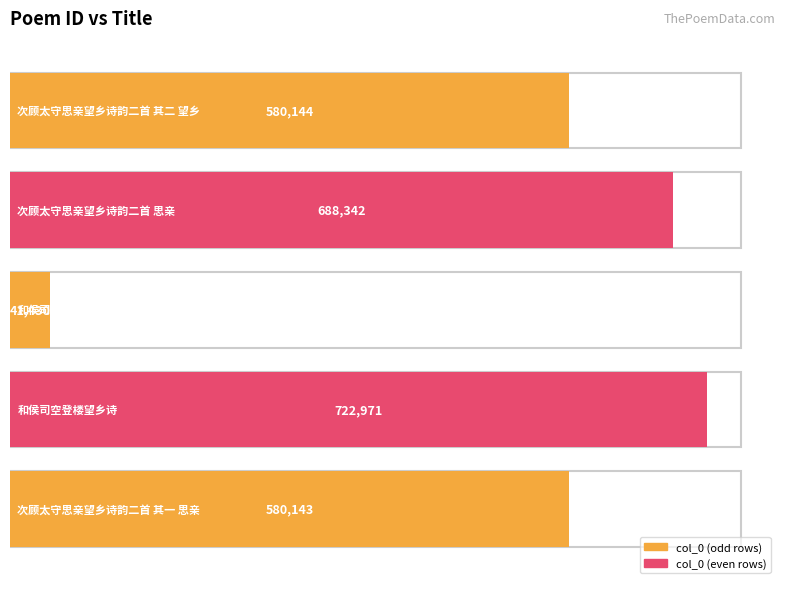

What is the label of the 2nd bar from the left?

次顾太守思亲望乡诗韵二首 思亲